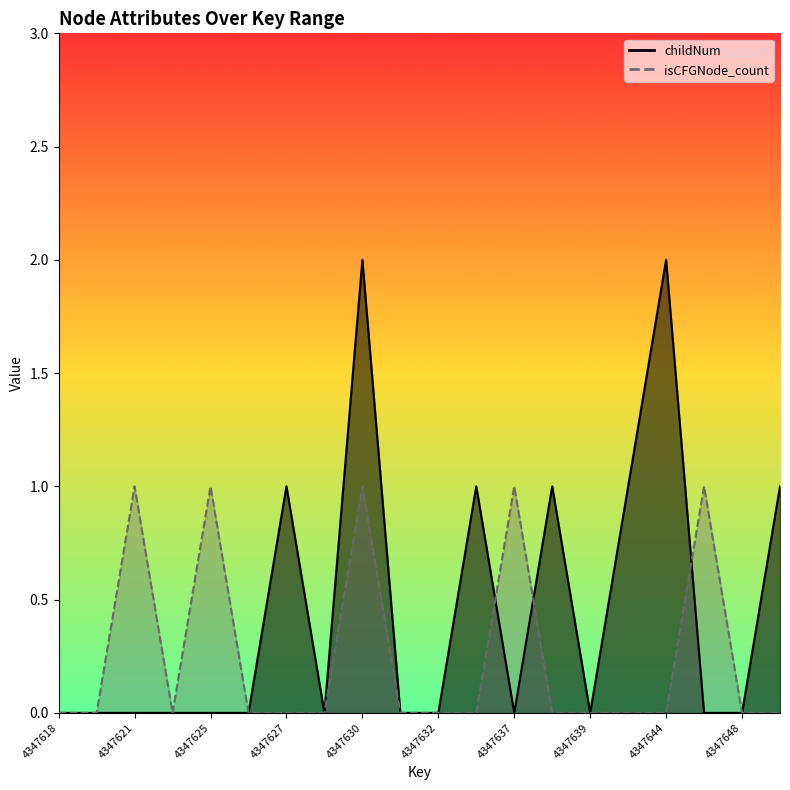

Rank the series by their average value, from lowest to highest.

isCFGNode_count_line, childNum_line